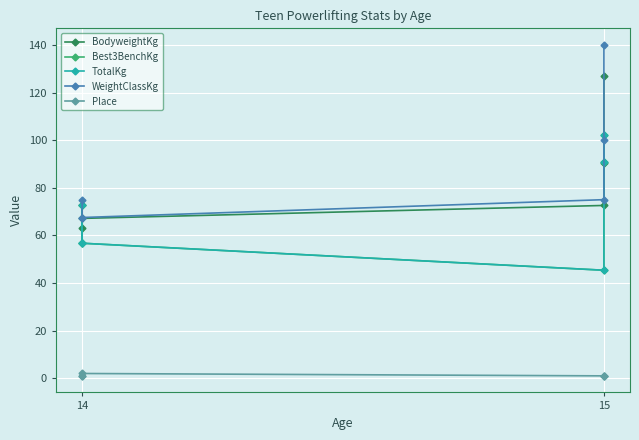

At which category does Best3BenchKg reach its first local peak?

14